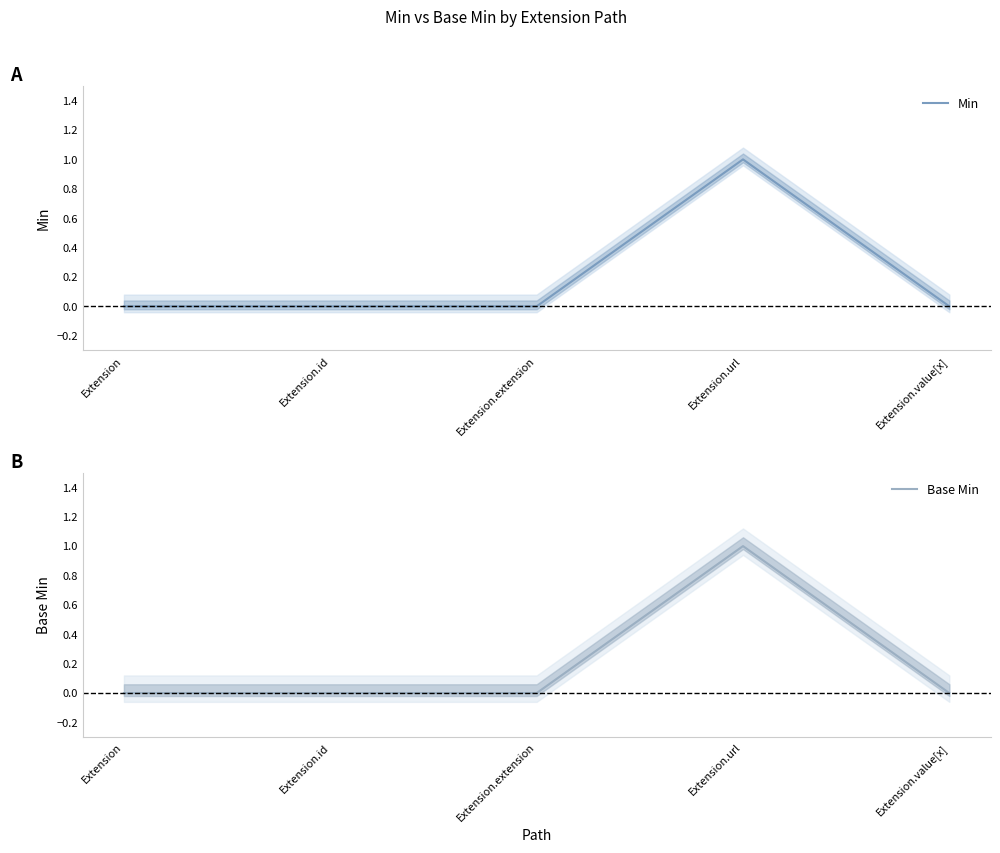

The value of Min at Extension is 0. True or false?

True